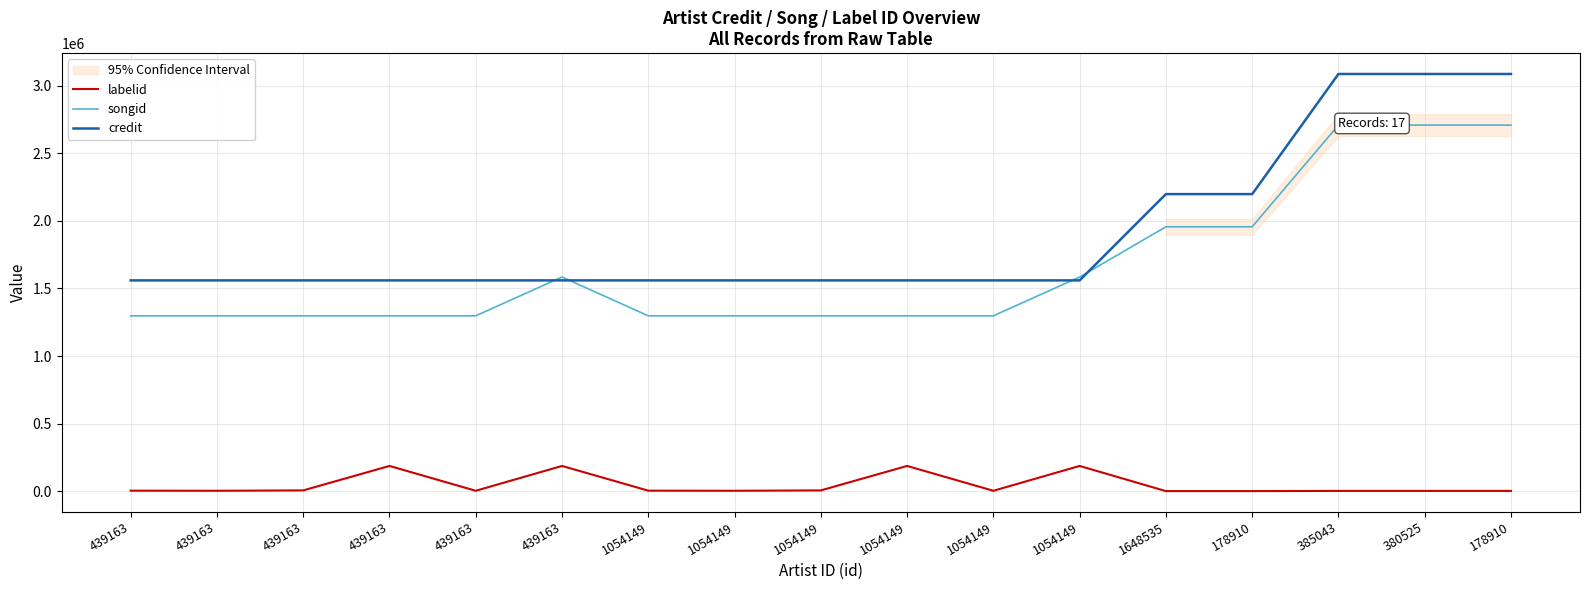

True or false: credit and labelid cross at least once.

False